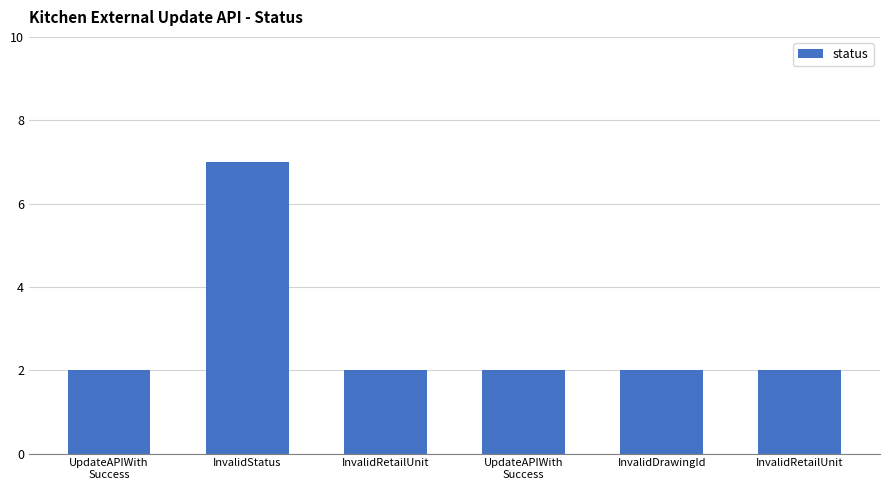

Reading left to right, extract all data points from this chart.

UpdateAPIWith
Success=2	InvalidStatus=7	InvalidRetailUnit=2	UpdateAPIWith
Success=2	InvalidDrawingId=2	InvalidRetailUnit=2